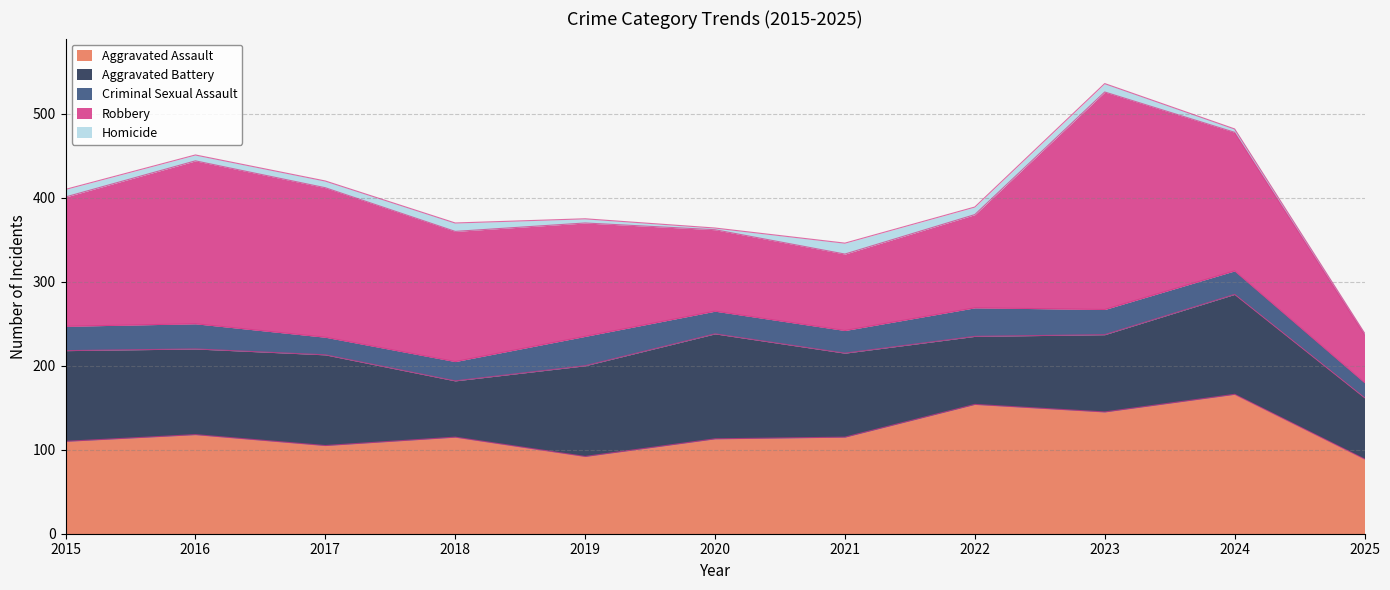

True or false: Aggravated Battery and Criminal Sexual Assault cross at least once.

False